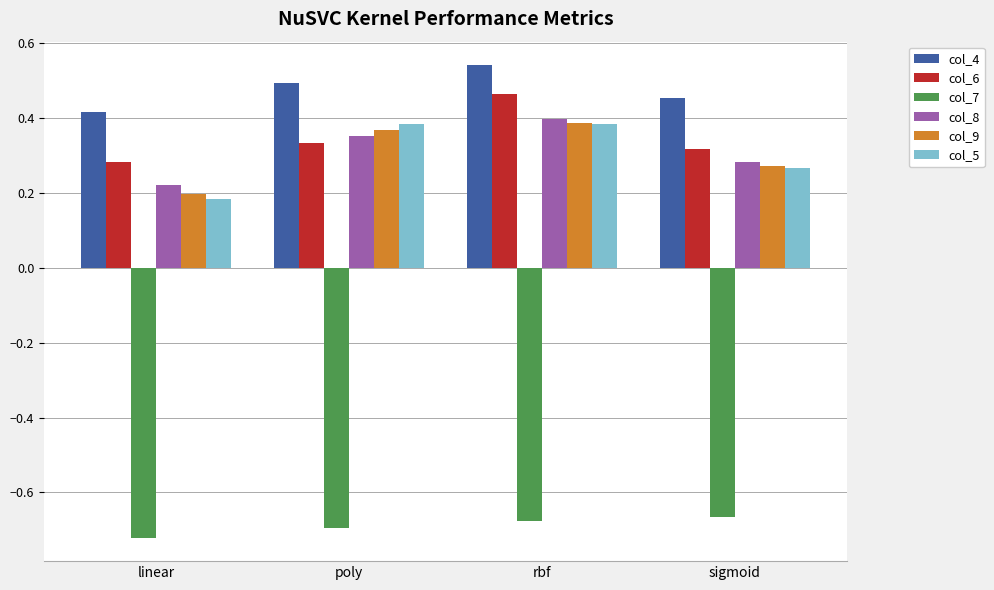

Which series has the largest range (max minus min)?

col_5